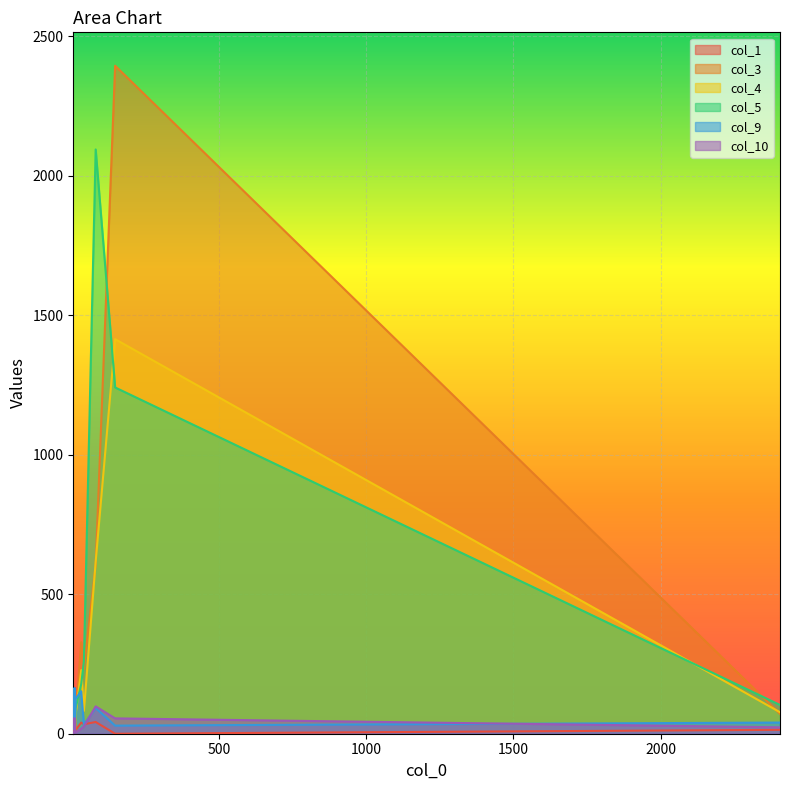

Which has a higher value, 10 or 2405?

2405